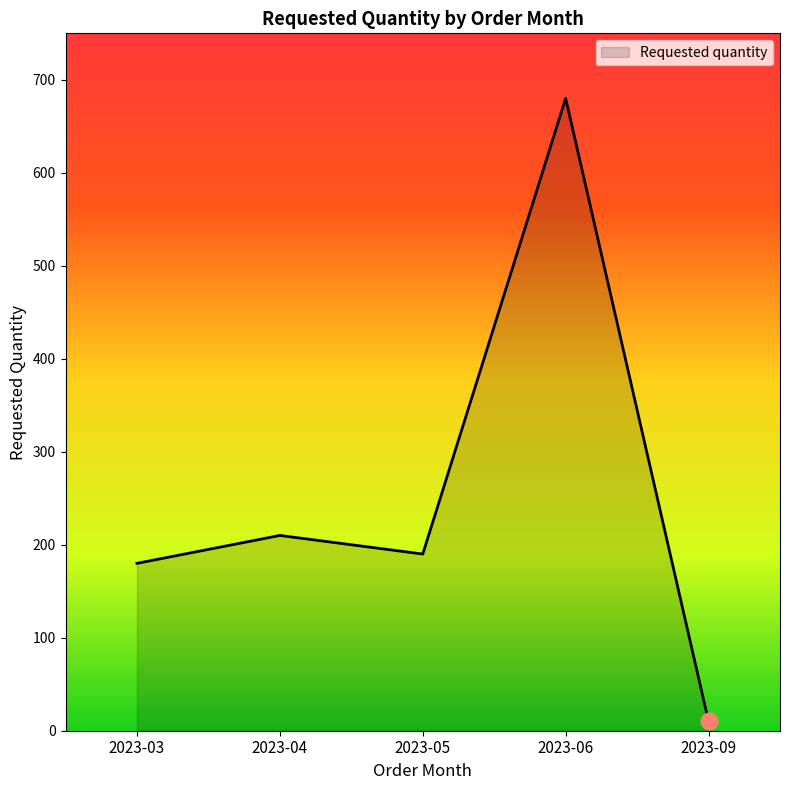

What is the sum of all values?

1270